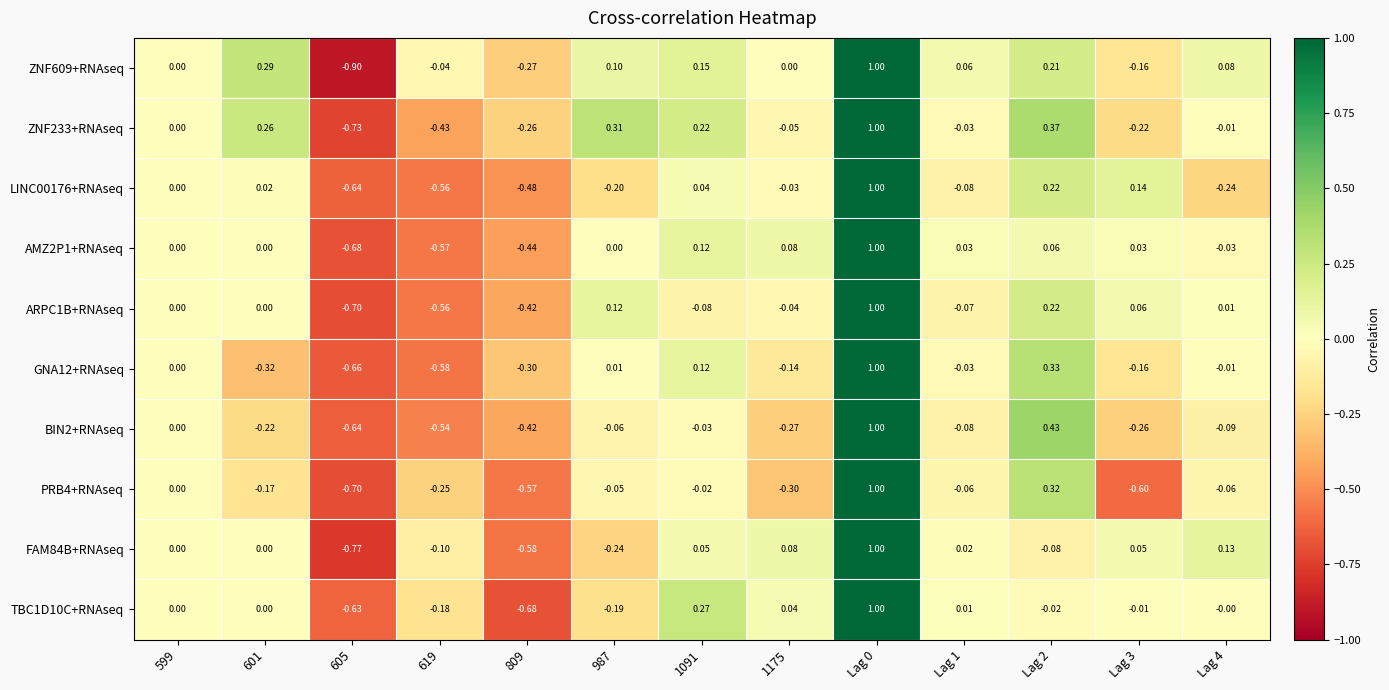

Which series has the largest range (max minus min)?

ZNF609+RNAseq